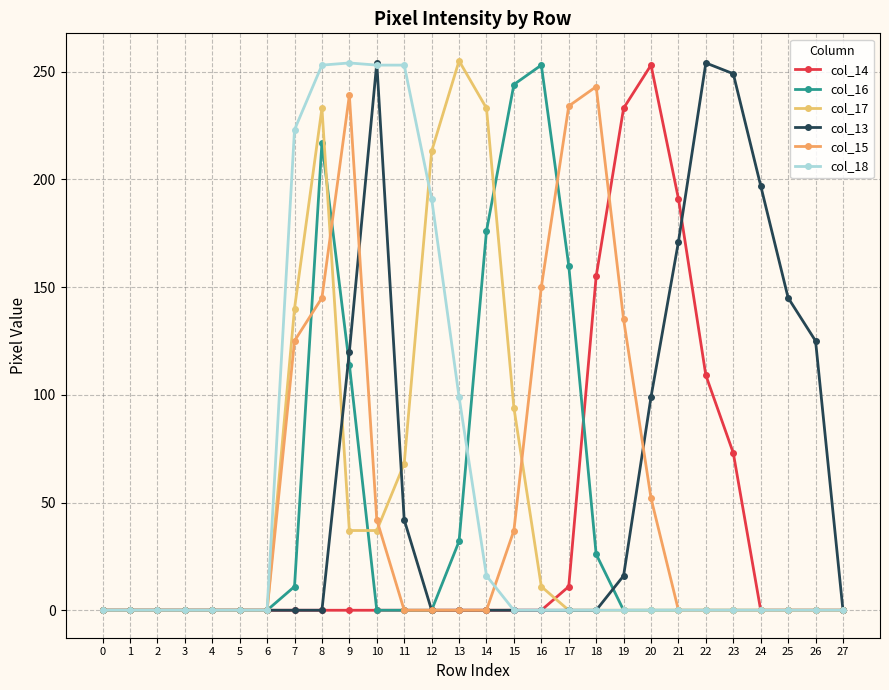

Reading left to right, list all the values displayed in this chart.

col_14: 0	0	0	0	0	0	0	0	0	0	0	0	0	0	0	0	0	11	155	233	253	191	109	73	0	0	0	0
col_16: 0	0	0	0	0	0	0	11	217	114	0	0	0	32	176	244	253	160	26	0	0	0	0	0	0	0	0	0
col_17: 0	0	0	0	0	0	0	140	233	37	37	68	213	255	233	94	11	0	0	0	0	0	0	0	0	0	0	0
col_13: 0	0	0	0	0	0	0	0	0	120	254	42	0	0	0	0	0	0	0	16	99	171	254	249	197	145	125	0
col_15: 0	0	0	0	0	0	0	125	145	239	42	0	0	0	0	37	150	234	243	135	52	0	0	0	0	0	0	0
col_18: 0	0	0	0	0	0	0	223	253	254	253	253	191	99	16	0	0	0	0	0	0	0	0	0	0	0	0	0